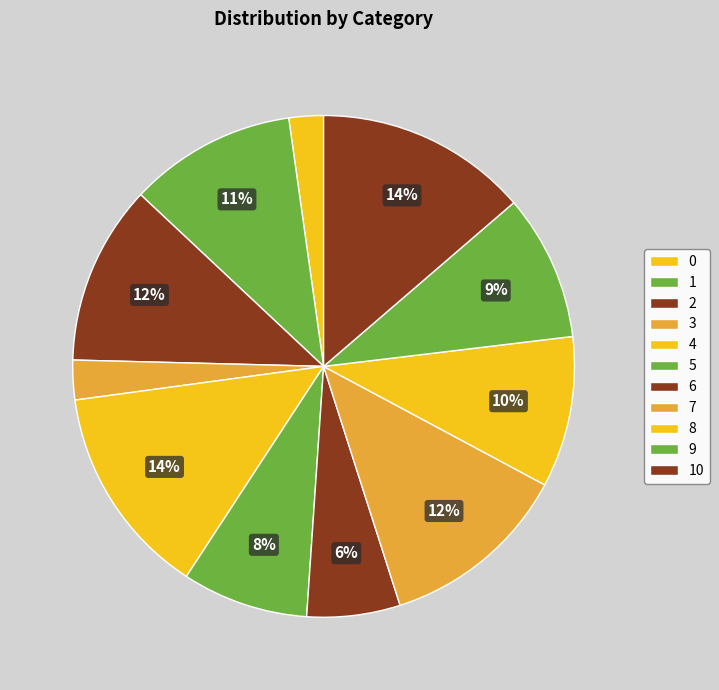

To the nearest percent, what is the difference between the largest and smallest slice percentages?

11%